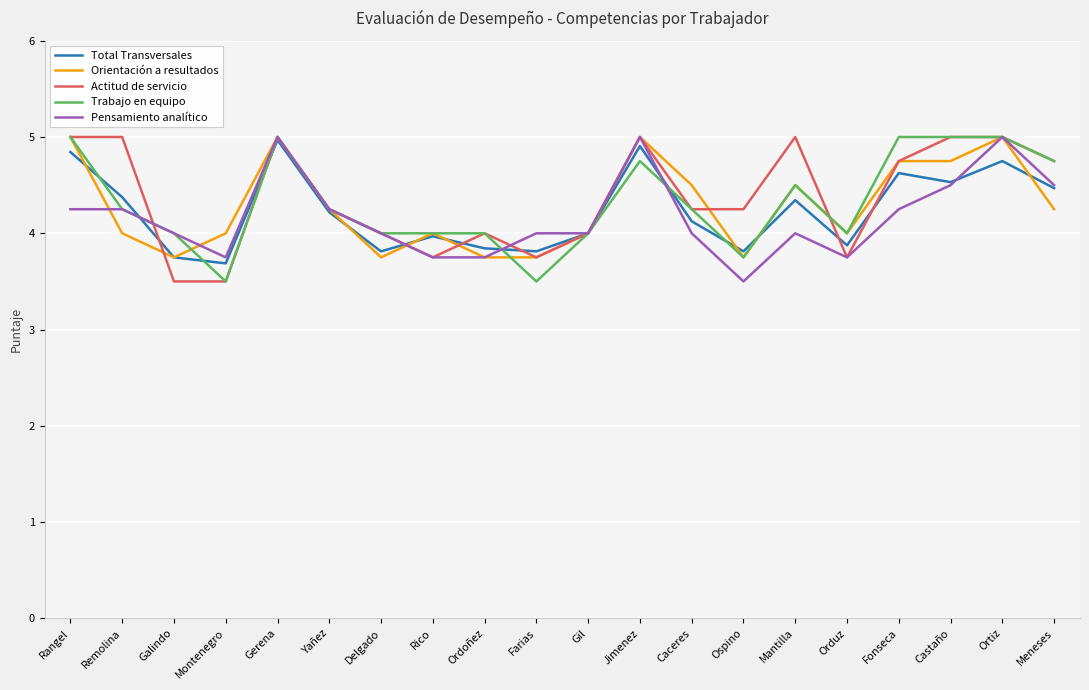

What is the maximum value shown in the chart?

5.0